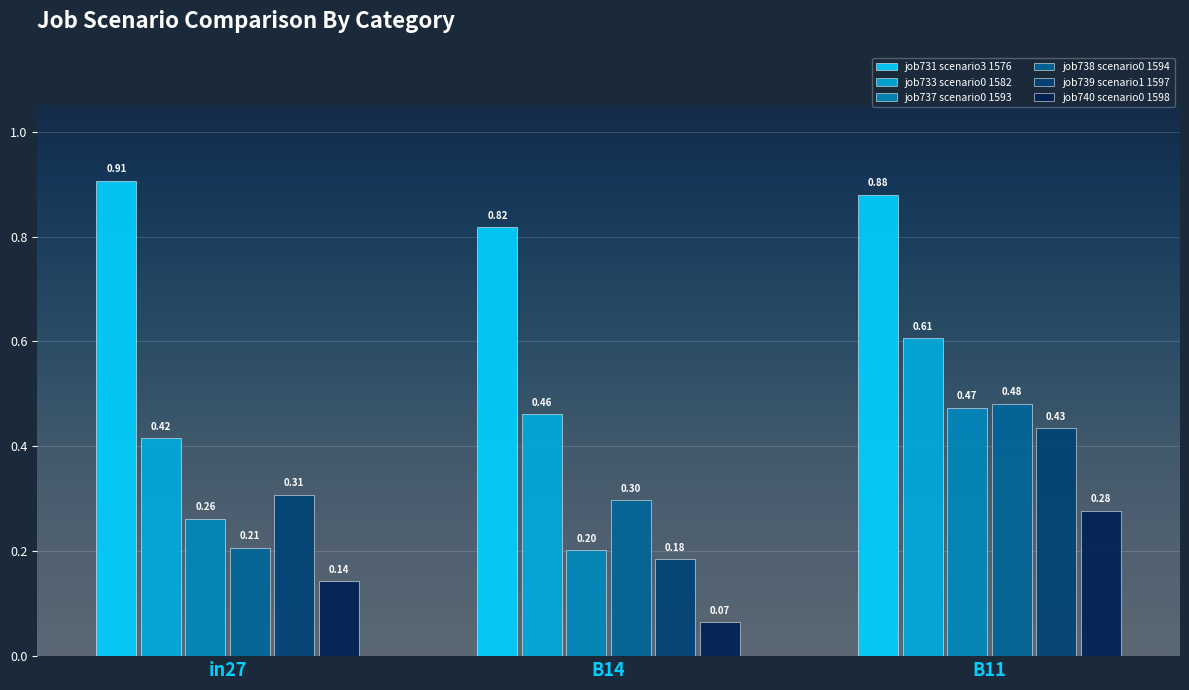

List the labels in order of job740 scenario0 1598 value, smallest first.

B14, in27, B11